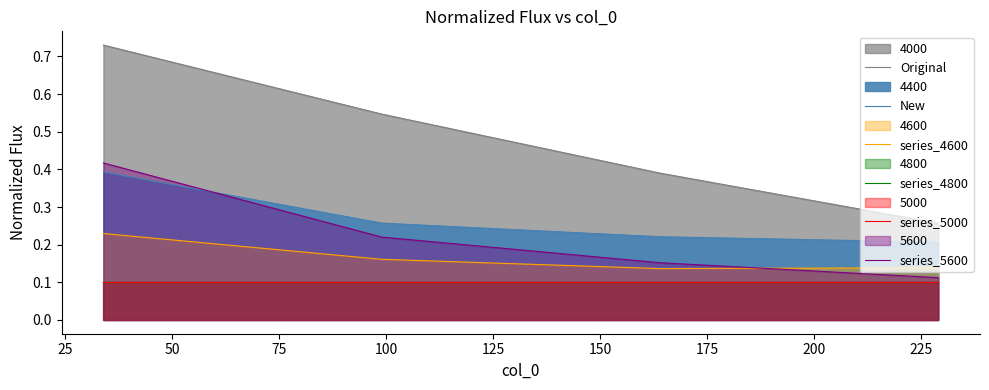

How many New values are between 0 and 1?

4